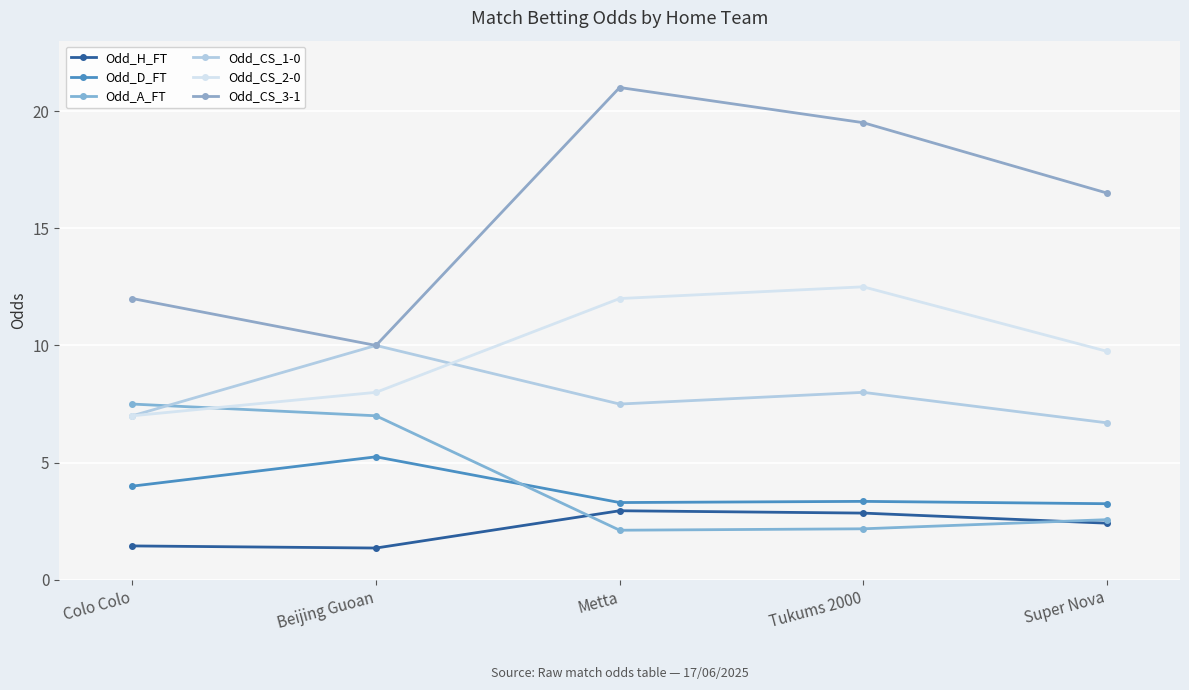

How many interior local valleys does the Odd_CS_1-0 series have?

1